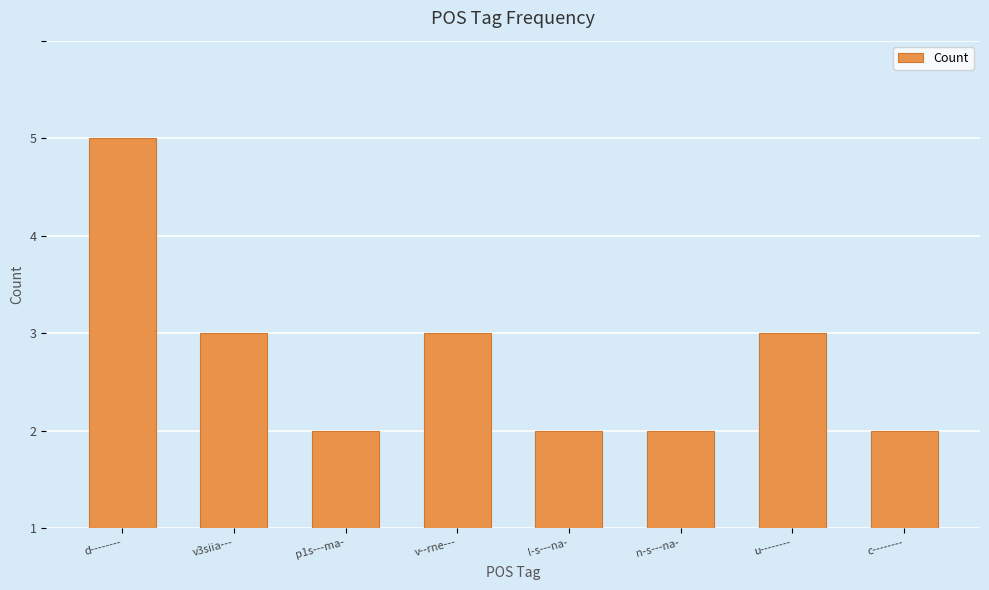

At which category does the chart reach its peak across all series?

d--------